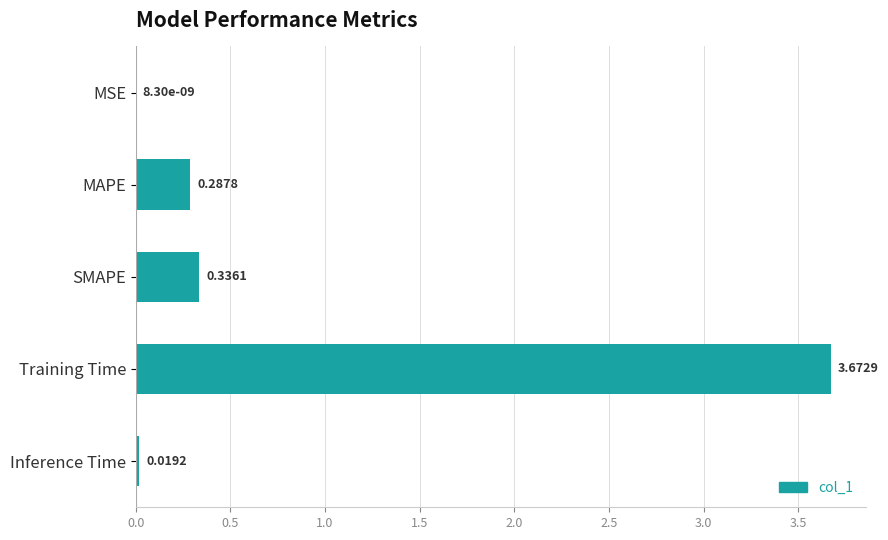

What is the sum of all values?

4.3